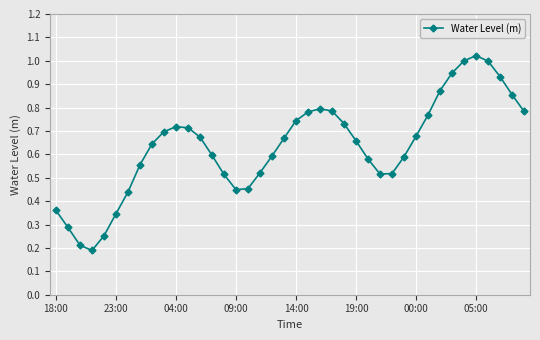

True or false: the data has more than 0 interior local peaks.

True